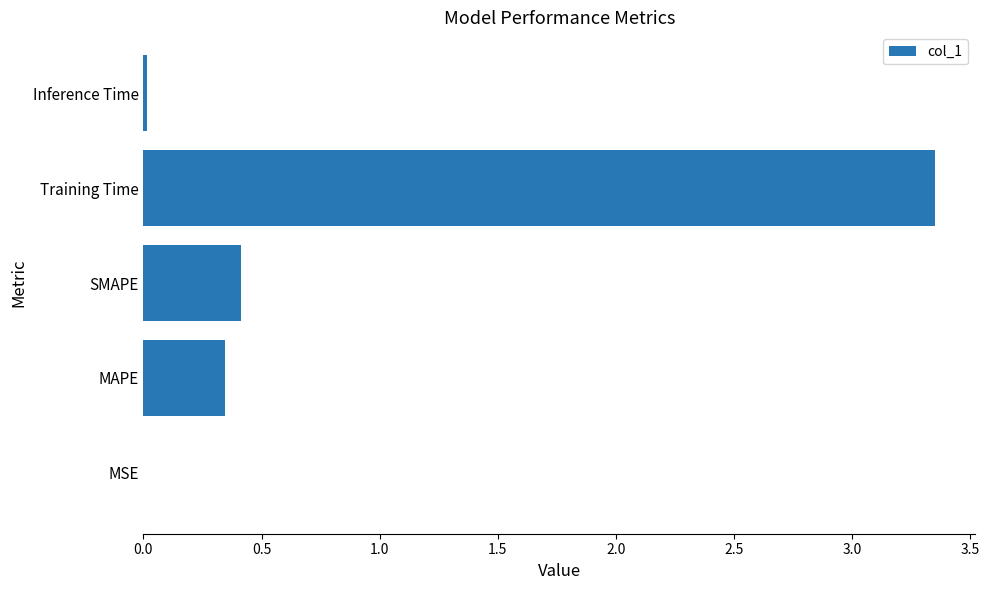

The chart shows a value of 0.2 at SMAPE. True or false?

False